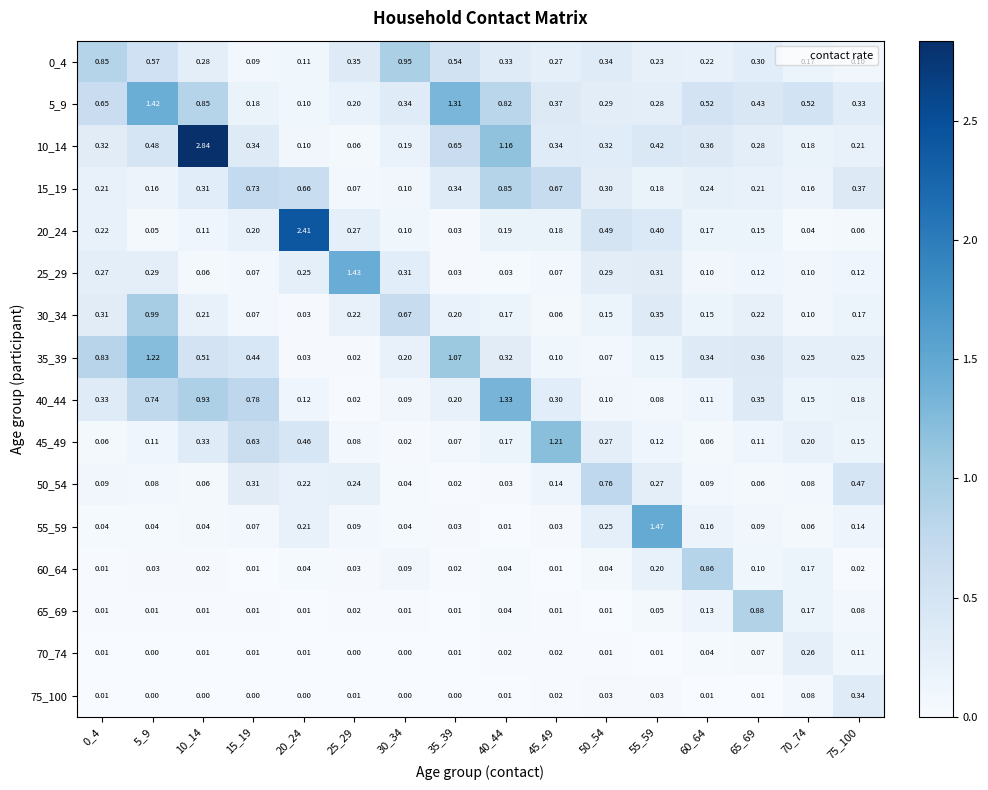

Is the value of 60_64 at 65_69 greater than the value of 10_14 at 70_74?

No